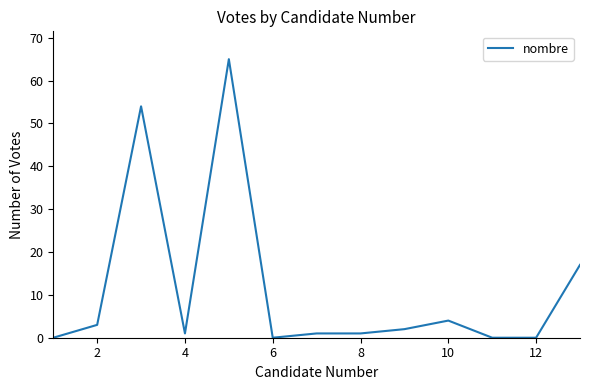

Reading right to left, transcribe all the data shown in this chart.

17	0	0	4	2	1	1	0	65	1	54	3	0